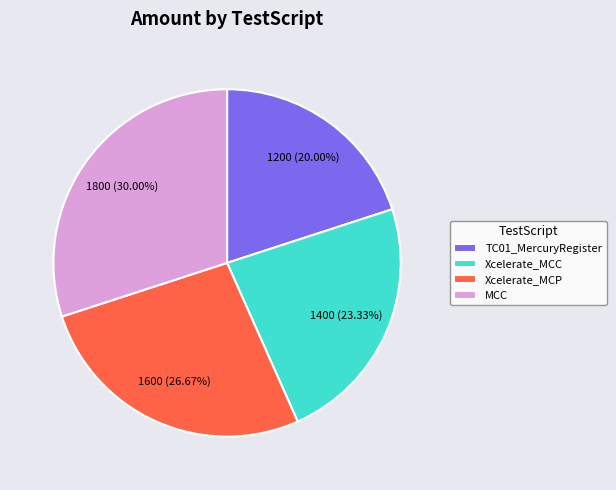

To the nearest percent, what is the average slice percentage?

25%